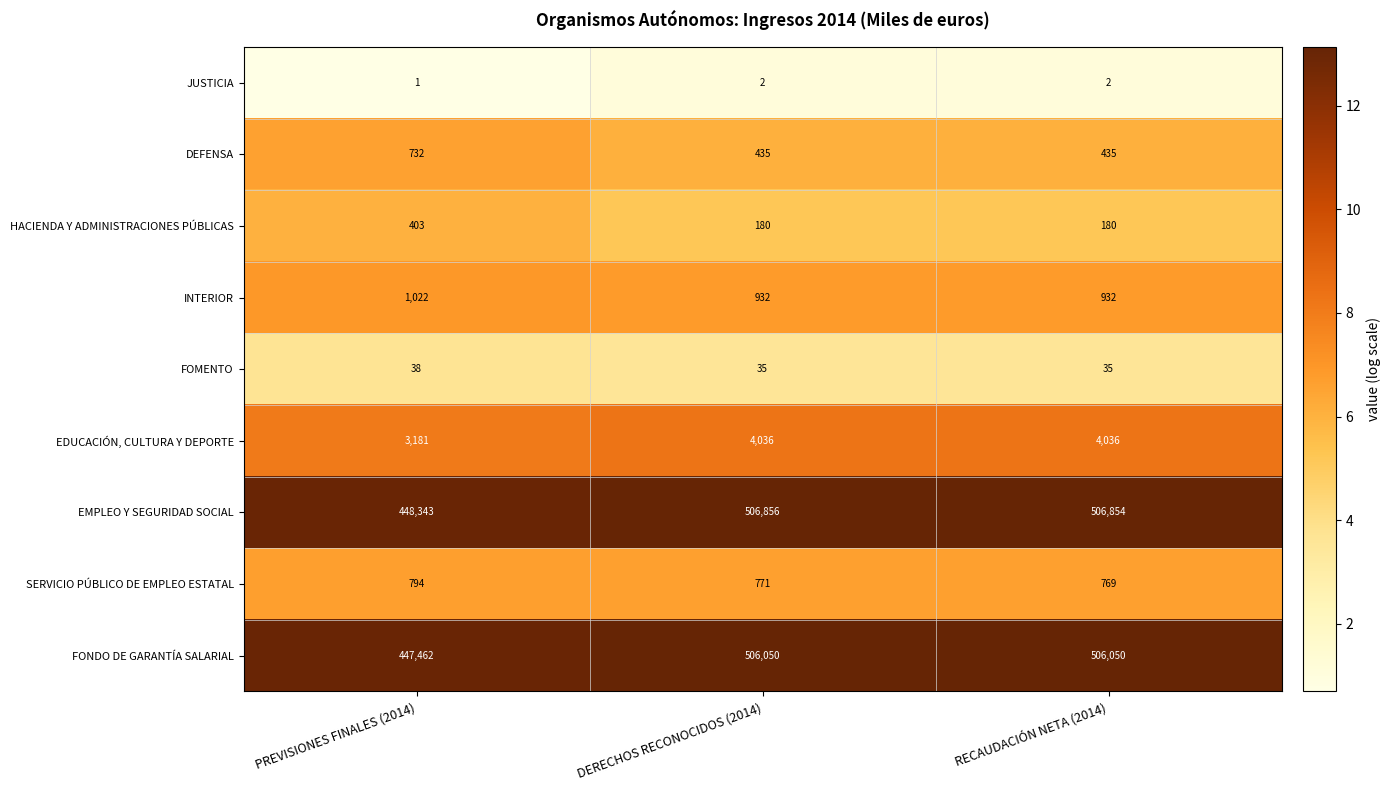

At DERECHOS RECONOCIDOS (2014), list the series in order from smallest to largest.

JUSTICIA, FOMENTO, HACIENDA Y ADMINISTRACIONES PÚBLICAS, DEFENSA, SERVICIO PÚBLICO DE EMPLEO ESTATAL, INTERIOR, EDUCACIÓN, CULTURA Y DEPORTE, FONDO DE GARANTÍA SALARIAL, EMPLEO Y SEGURIDAD SOCIAL